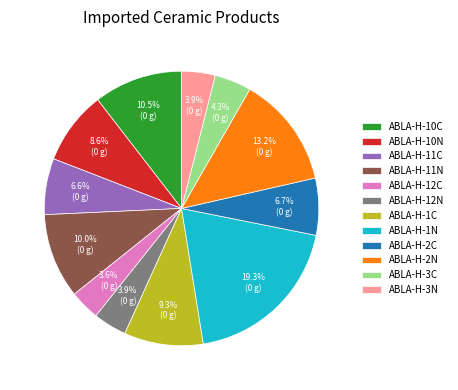

Do ABLA-H-10C and ABLA-H-2N together represent more than half of the pie?

No